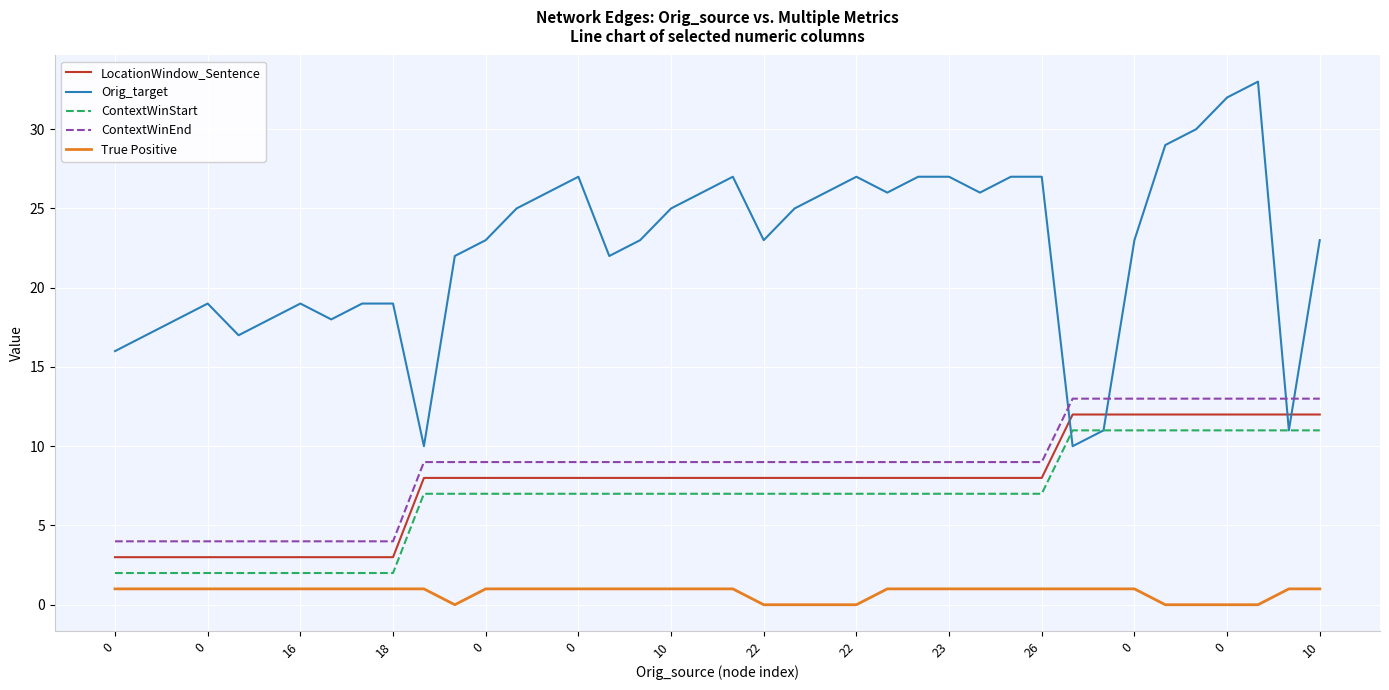

Rank the series by their maximum value, from highest to lowest.

Orig_target, ContextWinEnd, LocationWindow_Sentence, ContextWinStart, True Positive